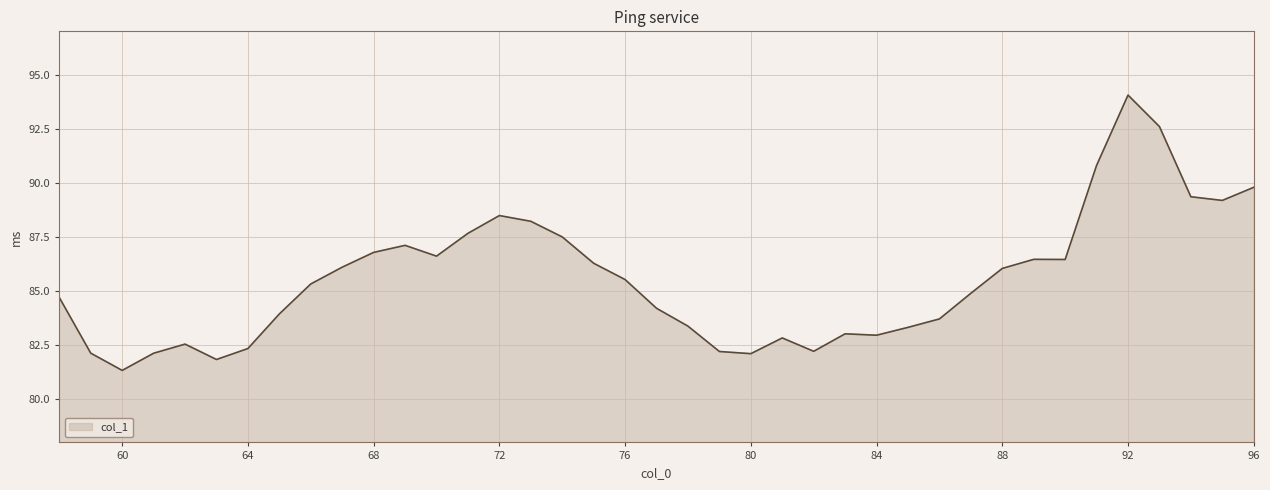

What is the greatest value displayed?

94.1